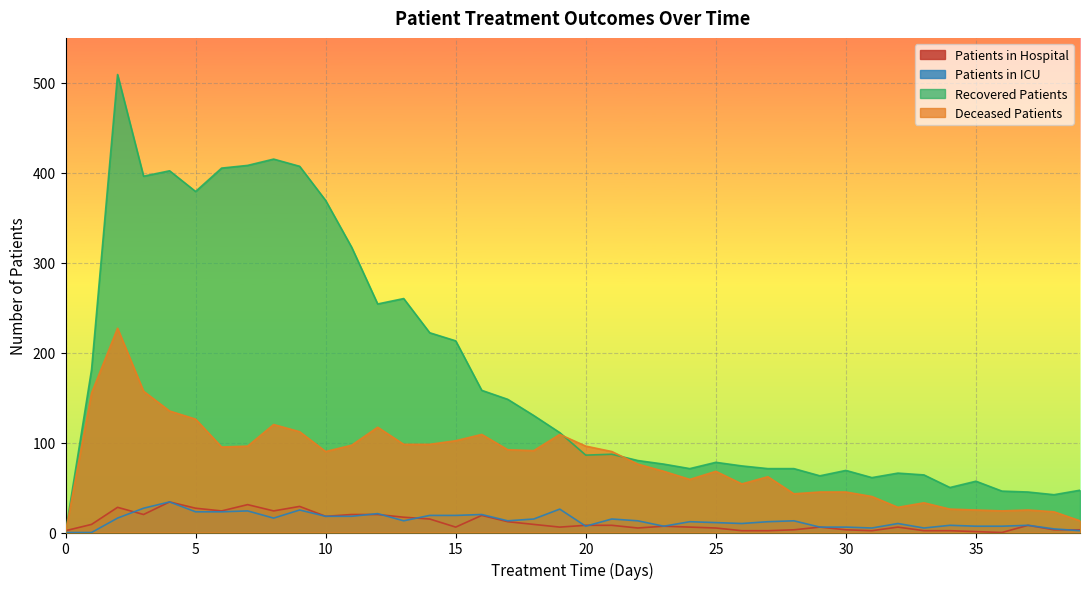

What is the sum of all recovered_patients values?

6988